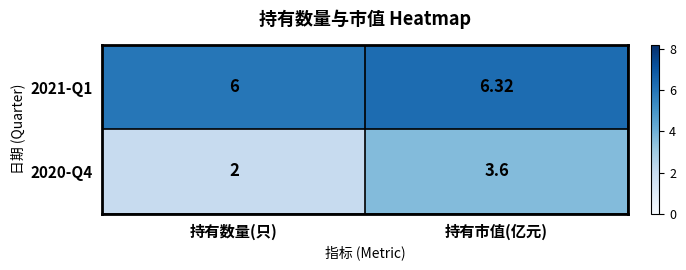

At which label does 2020-Q4 first exceed 3?

持有市值(亿元)